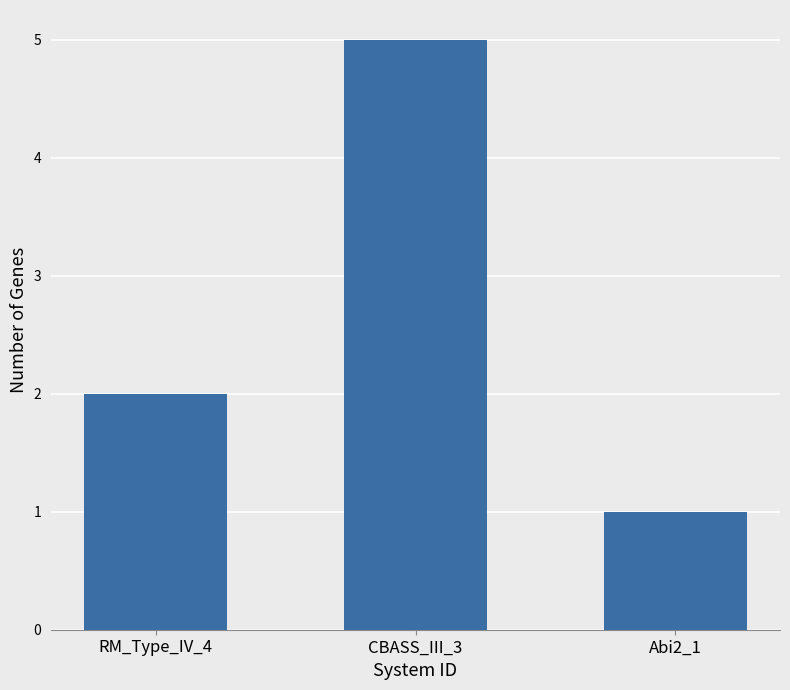

Reading left to right, what are all the values shown in this chart?

2	5	1